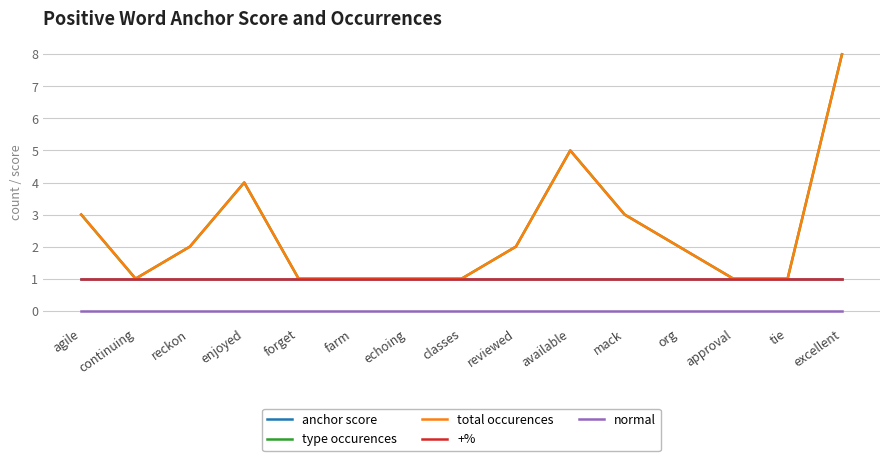

What is the label of the 12th point from the right?

enjoyed